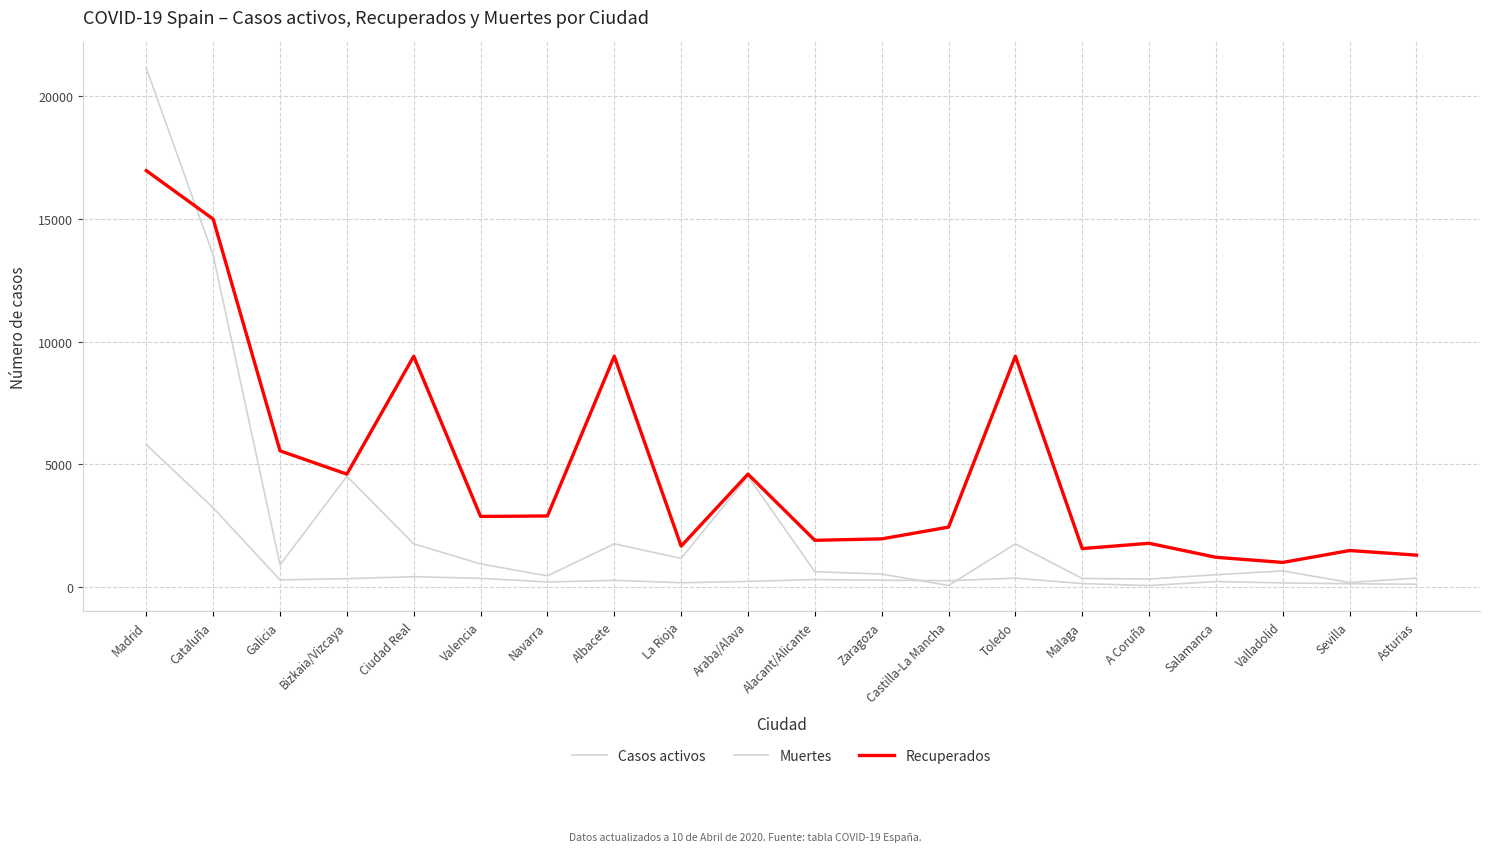

Does the chart display data point markers on the line(s)?

No